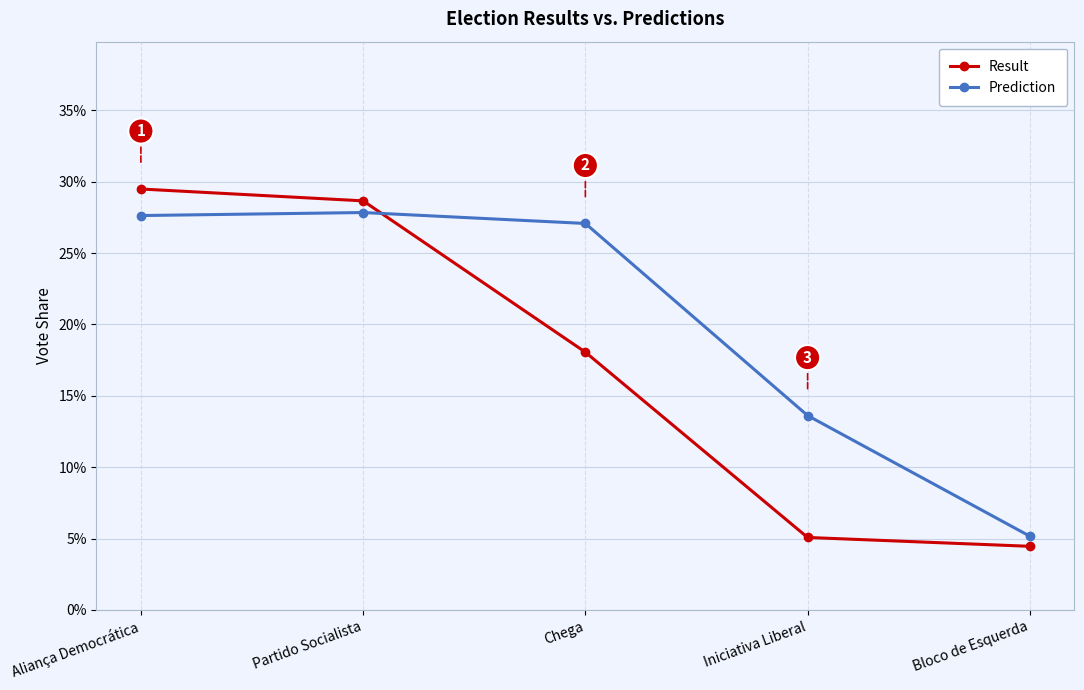

What is the spread (max minus min) of values at Chega?

0.1